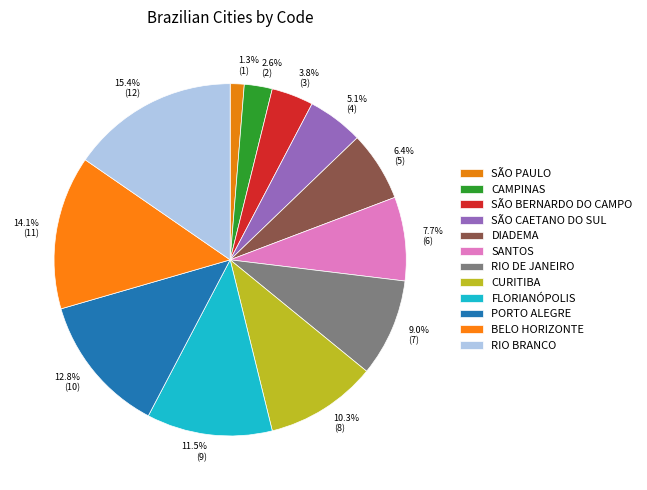

How many segments does this pie chart have?

12